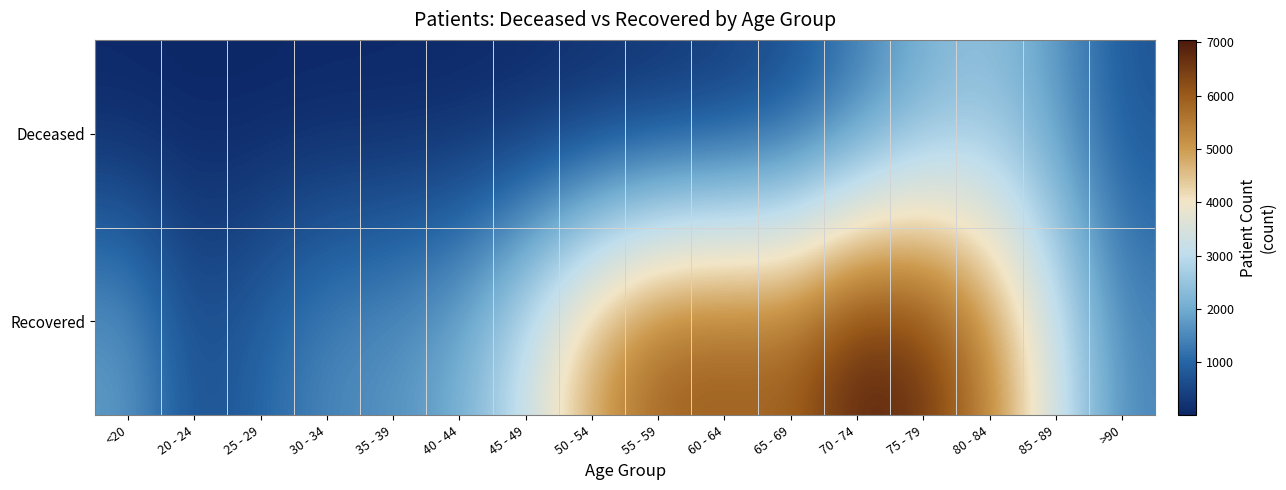

Reading right to left, what are all the values shown in this chart?

Deceased: >90=742	85 - 89=1734	80 - 84=2343	75 - 79=2000	70 - 74=1190	65 - 69=568	60 - 64=275	55 - 59=148	50 - 54=80	45 - 49=30	40 - 44=16	35 - 39=11	30 - 34=12	25 - 29=2	20 - 24=3	<20=11
Recovered: >90=1500	85 - 89=3376	80 - 84=5391	75 - 79=6722	70 - 74=7045	65 - 69=5981	60 - 64=6102	55 - 59=6010	50 - 54=4980	45 - 49=3287	40 - 44=2055	35 - 39=1688	30 - 34=1512	25 - 29=1041	20 - 24=620	<20=1807